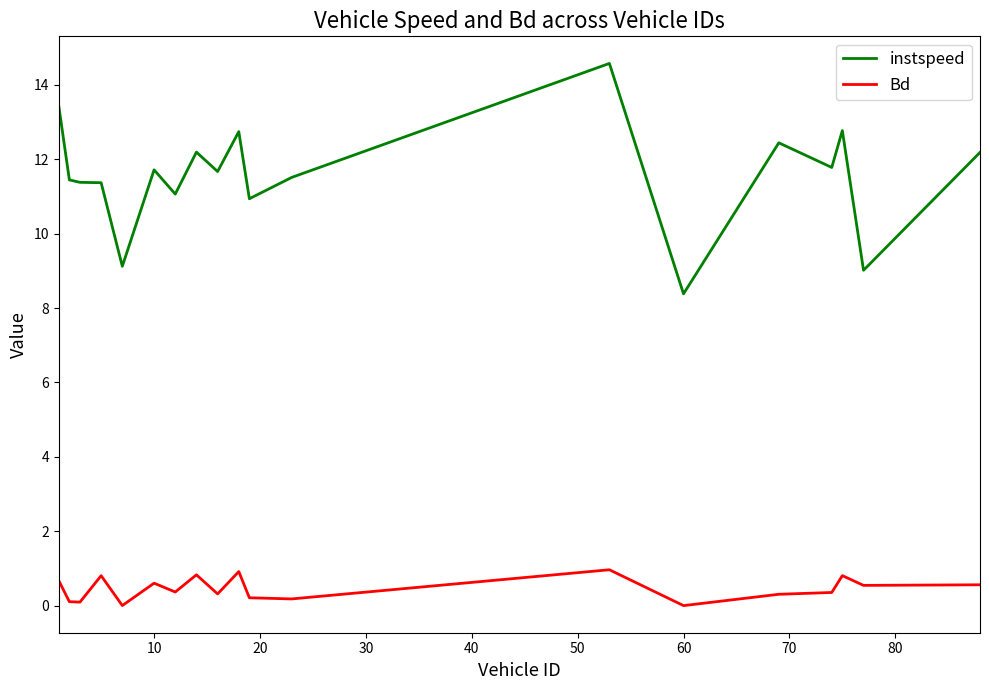

True or false: Bd and instspeed cross at least once.

False